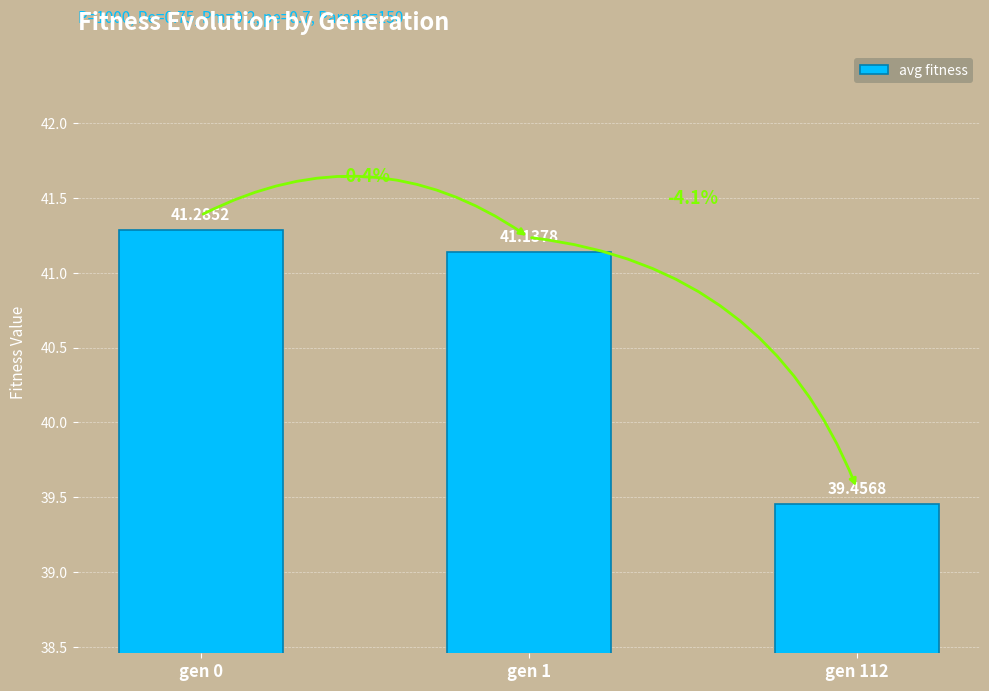

What is the value of the 2nd bar from the left?

41.1